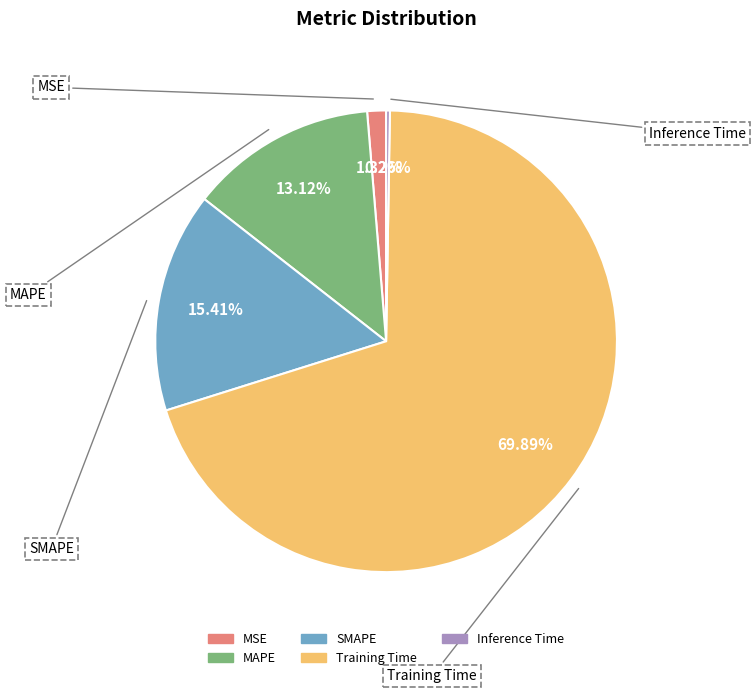

Does any single category account for the majority?

Yes